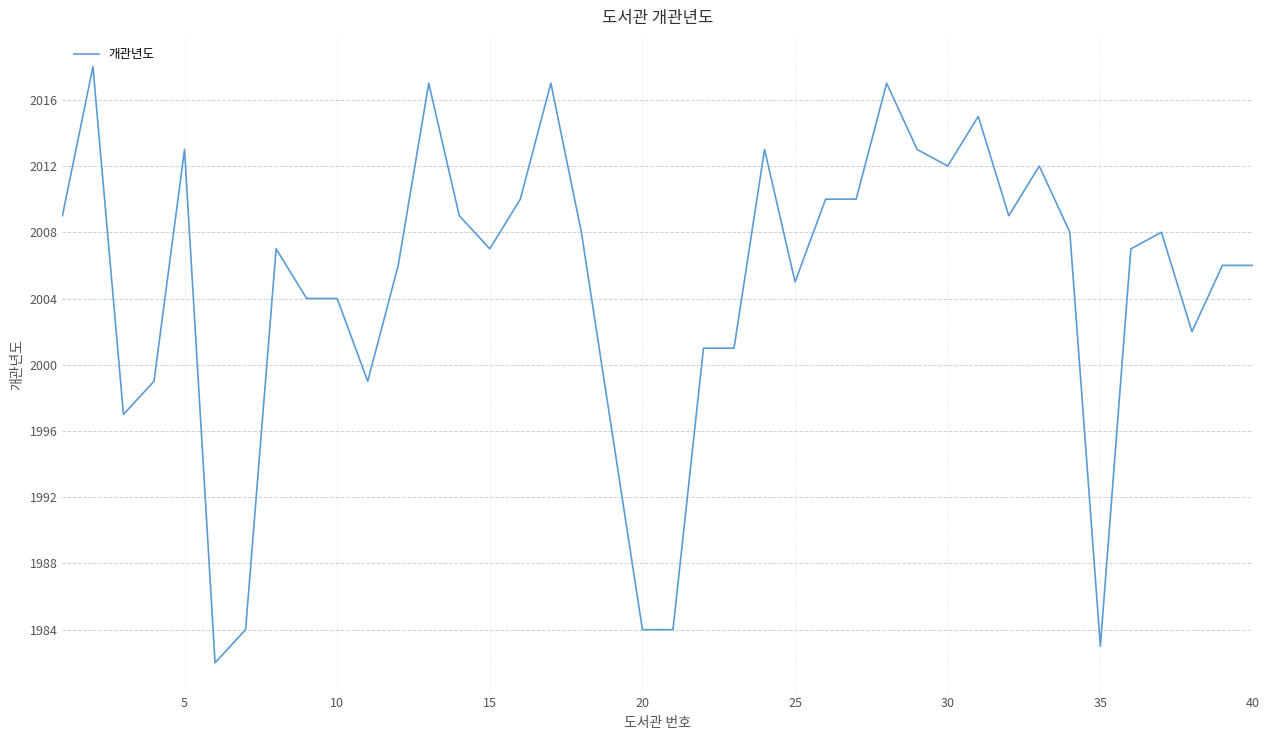

What is the greatest value displayed?

2018